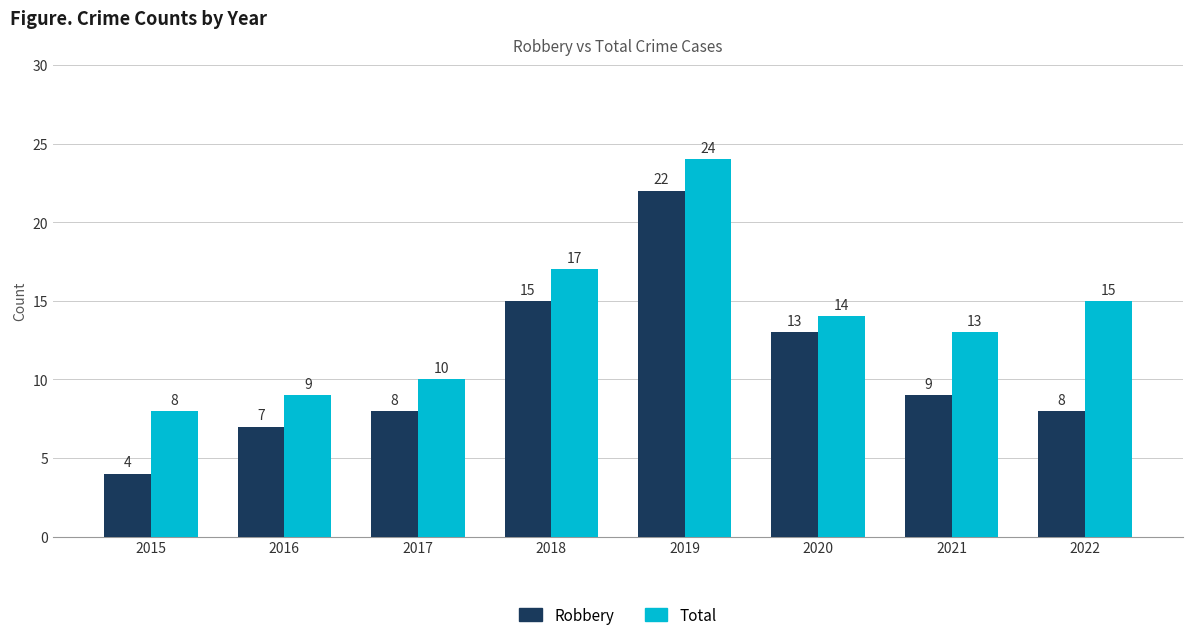

What is the sum of the Robbery values at 2015 and 2021?

13